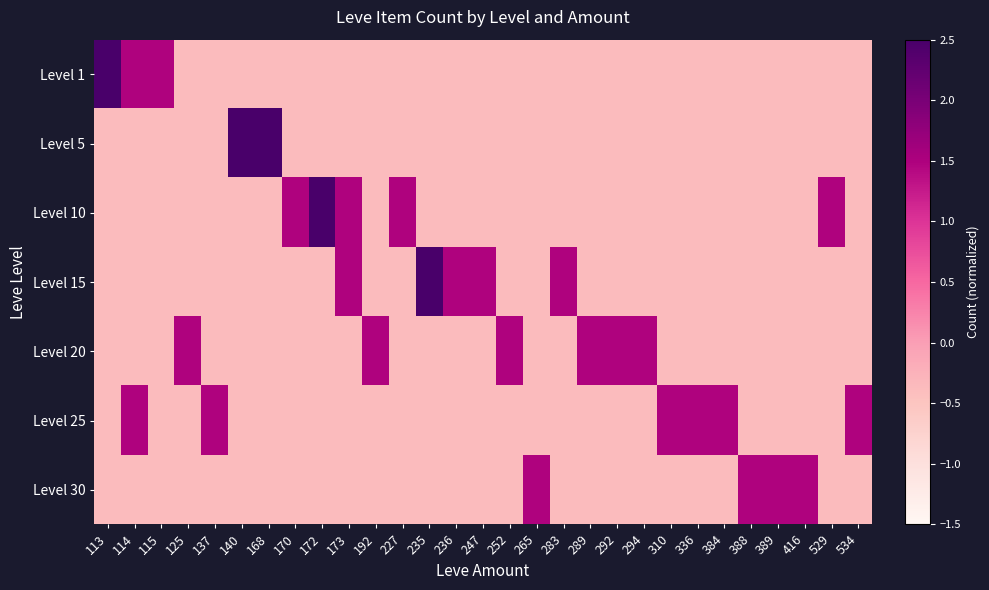

Rank the series at 170 from lowest to highest value.

Level 1, Level 5, Level 15, Level 20, Level 25, Level 30, Level 10